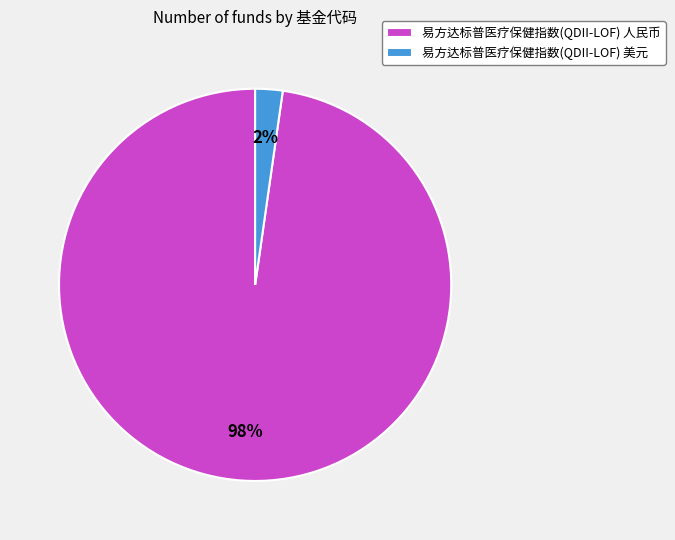

To the nearest percent, what is the combined percentage of 易方达标普医疗保健指数(QDII-LOF) 人民币 and 易方达标普医疗保健指数(QDII-LOF) 美元?

100%